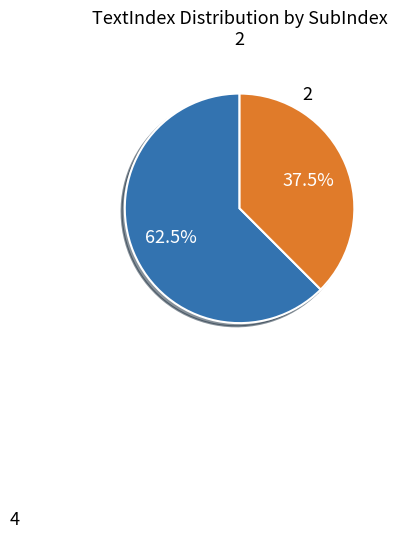

Is the sum of 2 and 4 greater than half?

Yes